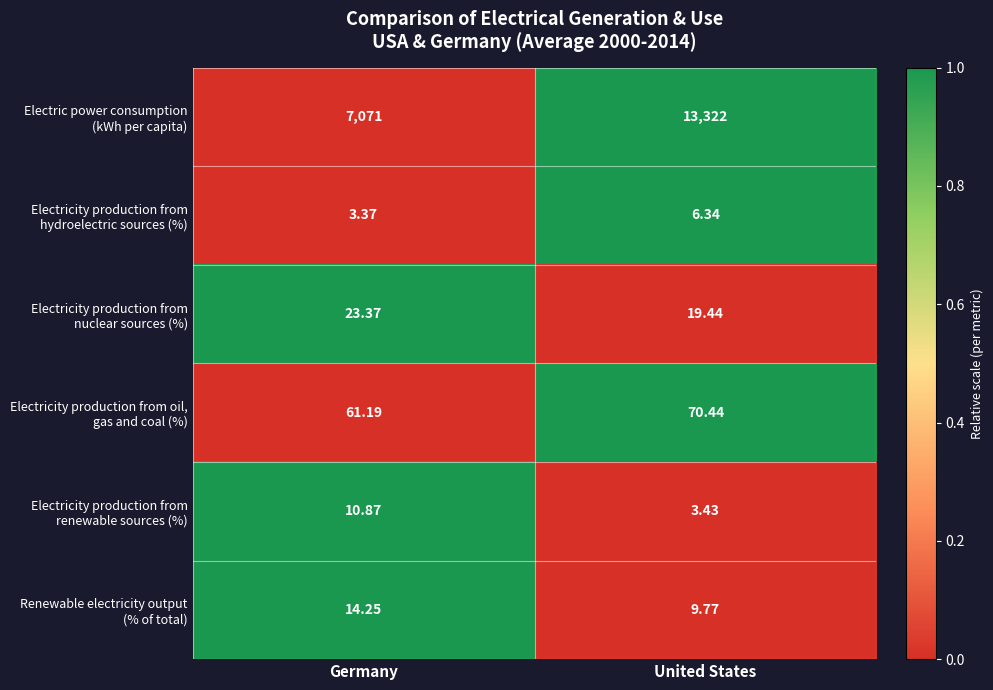

At which category does the chart reach its peak across all series?

United States